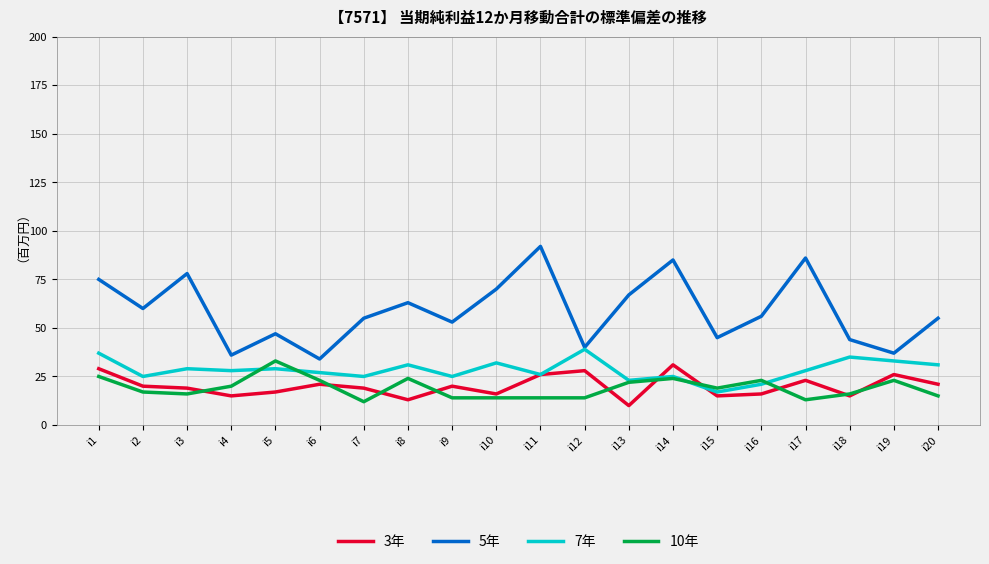

How many categories are shown in the chart?

20